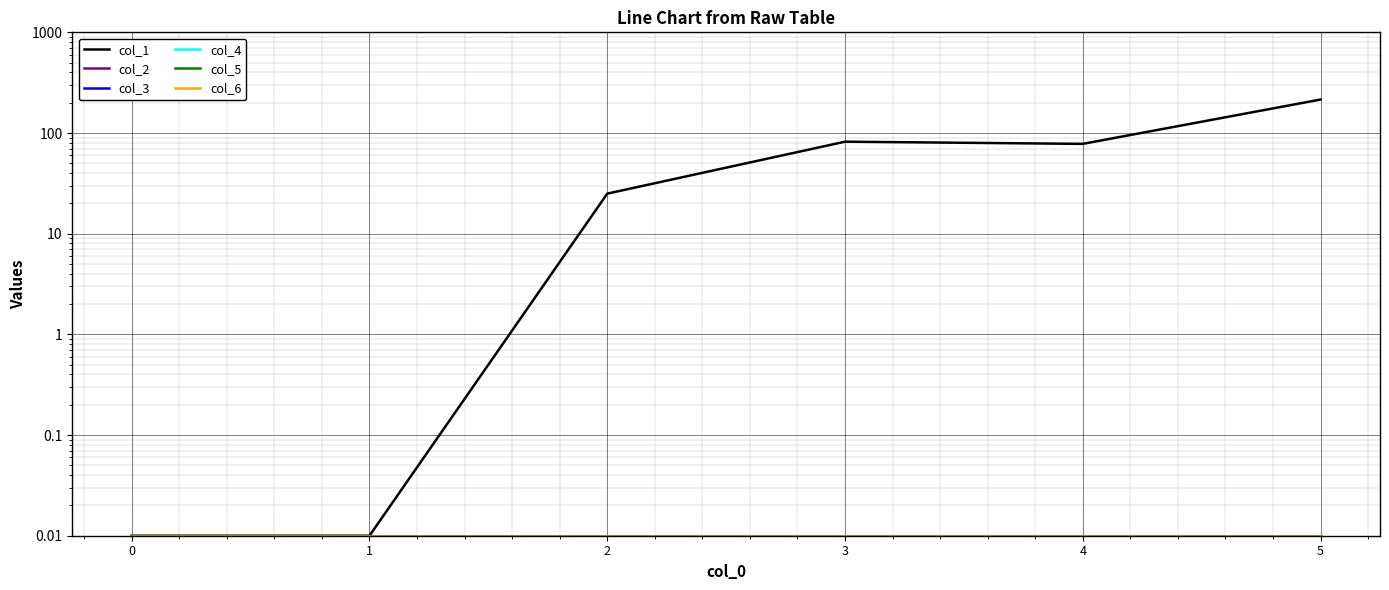

Reading right to left, list all the values displayed in this chart.

col_1: 5=215.0	4=78.0	3=82.0	2=25.0	1=0.0	0=0.0
col_2: 5=0.0	4=0.0	3=0.0	2=0.0	1=0.0	0=0.0
col_3: 5=0.0	4=0.0	3=0.0	2=0.0	1=0.0	0=0.0
col_4: 5=0.0	4=0.0	3=0.0	2=0.0	1=0.0	0=0.0
col_5: 5=0.0	4=0.0	3=0.0	2=0.0	1=0.0	0=0.0
col_6: 5=0.0	4=0.0	3=0.0	2=0.0	1=0.0	0=0.0